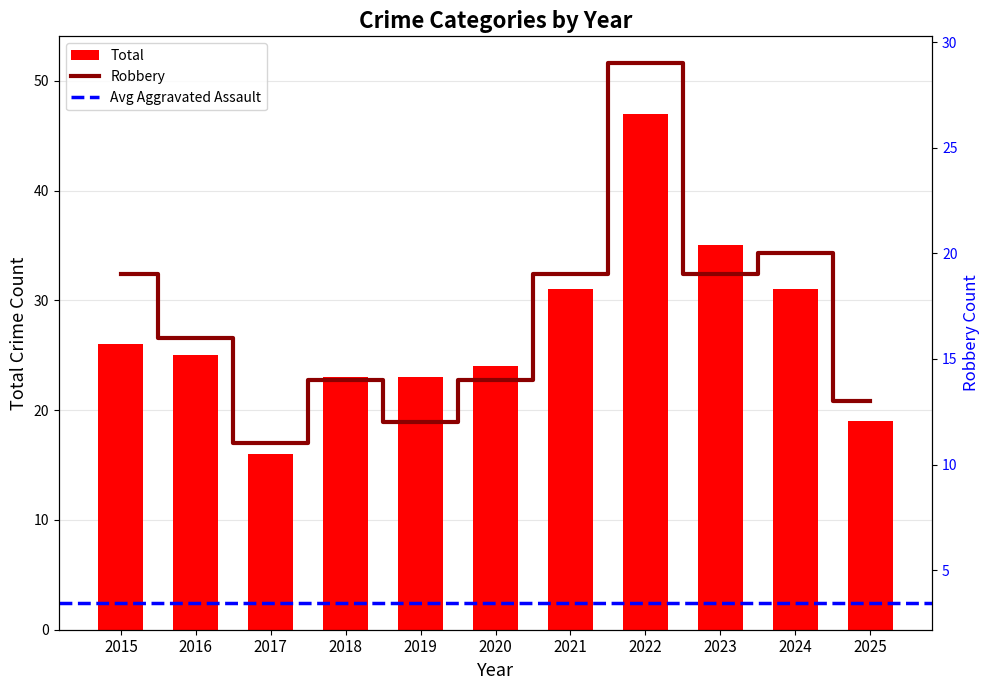

Reading left to right, transcribe all the data shown in this chart.

Robbery: 2015=19	2016=16	2017=11	2018=14	2019=12	2020=14	2021=19	2022=29	2023=19	2024=20	2025=13
Total: 2015=26	2016=25	2017=16	2018=23	2019=23	2020=24	2021=31	2022=47	2023=35	2024=31	2025=19